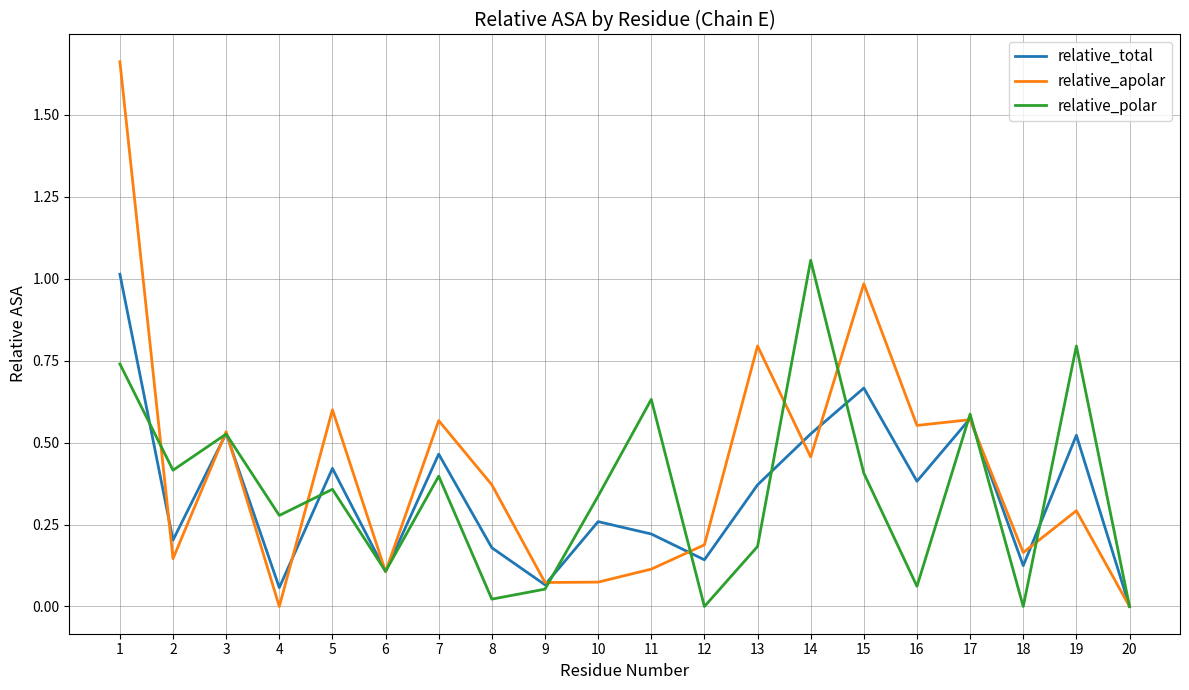

Is the value of relative_polar at 8 greater than the value of relative_total at 12?

No